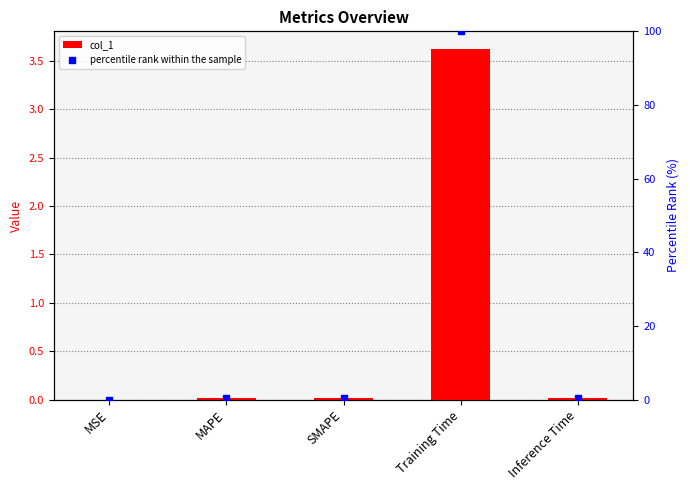

The percentile rank within the sample series shows 0.5 at Inference Time. True or false?

True